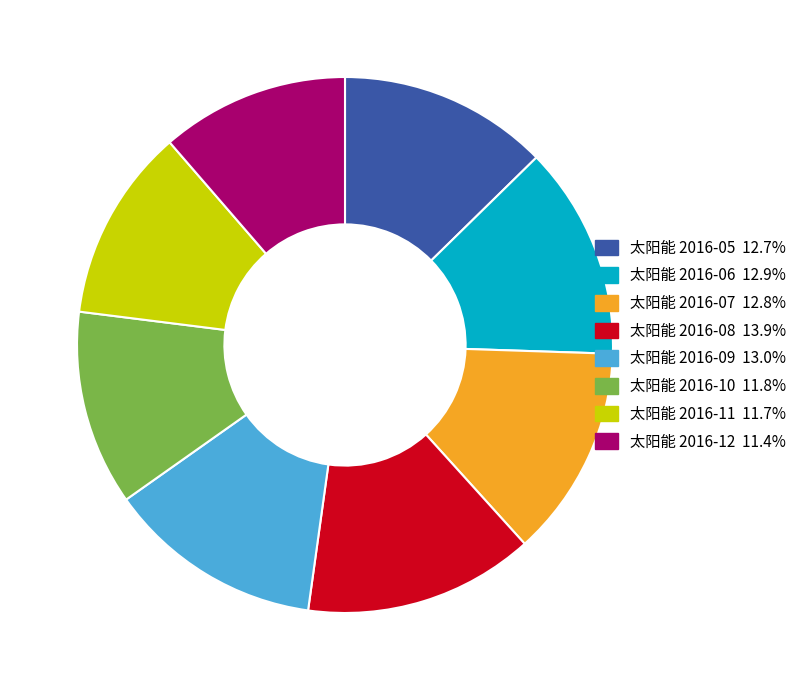

What is the ratio of the value at 太阳能 2016-08 13.9% to the value at 太阳能 2016-12 11.4%?

1.2